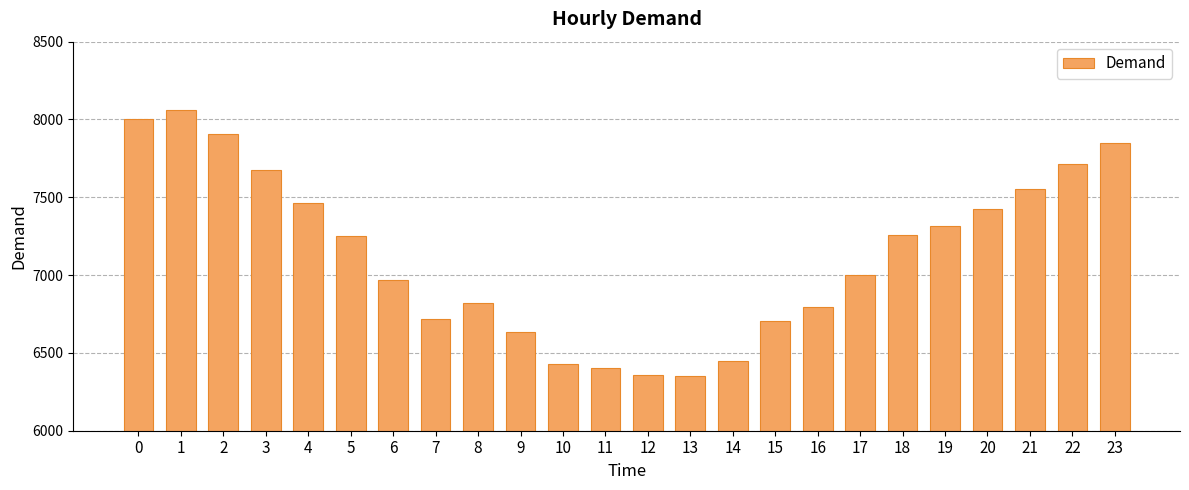

Approximately how many times larger is the value at 3 compared to 0?

1.0